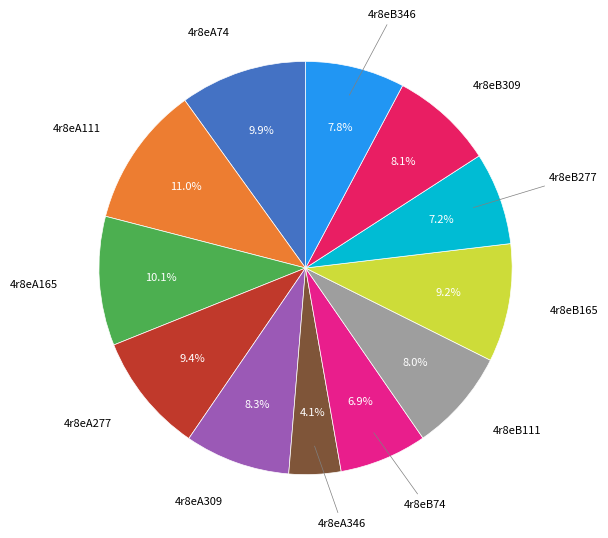

To the nearest percent, what percentage of the pie is 4r8eA111?

11%